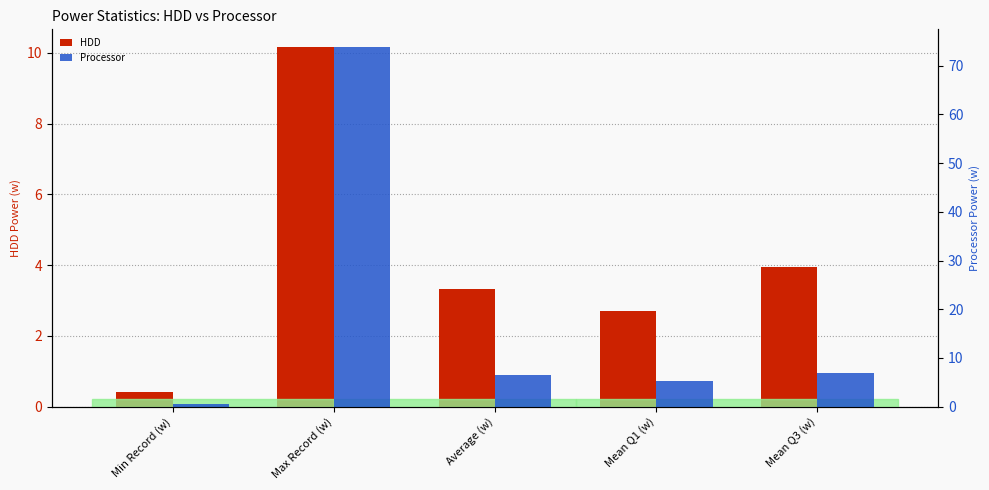

Which series changed the most between Average (w) and Mean Q3 (w)?

HDD